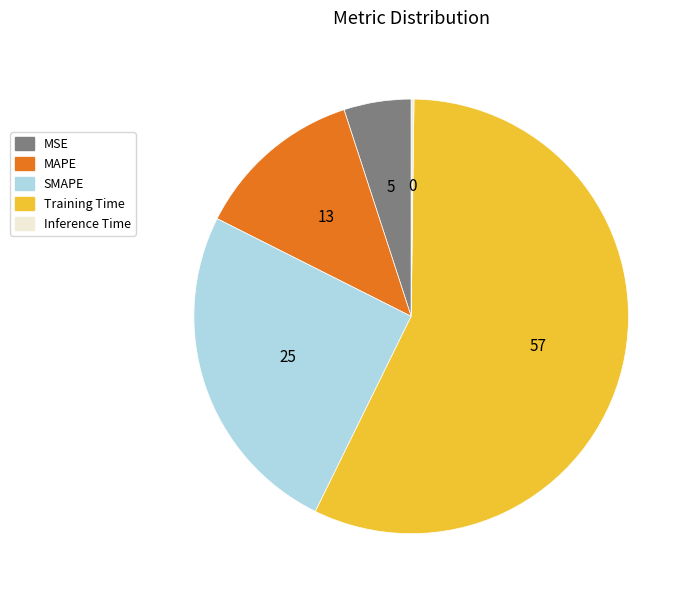

Which slice is the largest?

Training Time